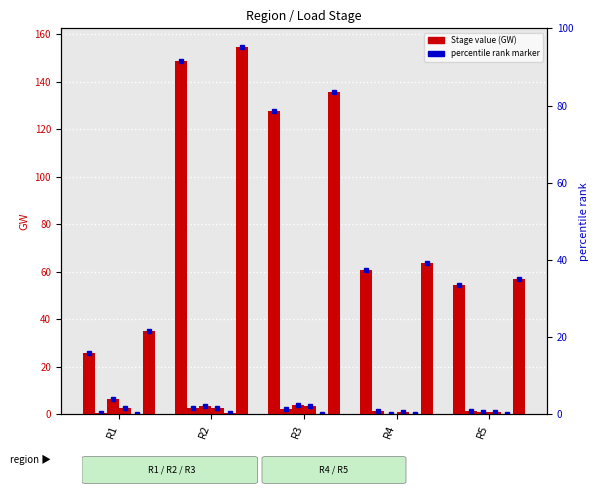

At how many categories does at least one series exceed 67?

2